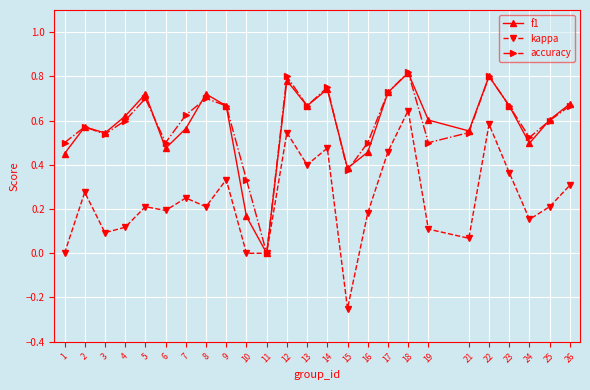

At which label does kappa reach its minimum?

15